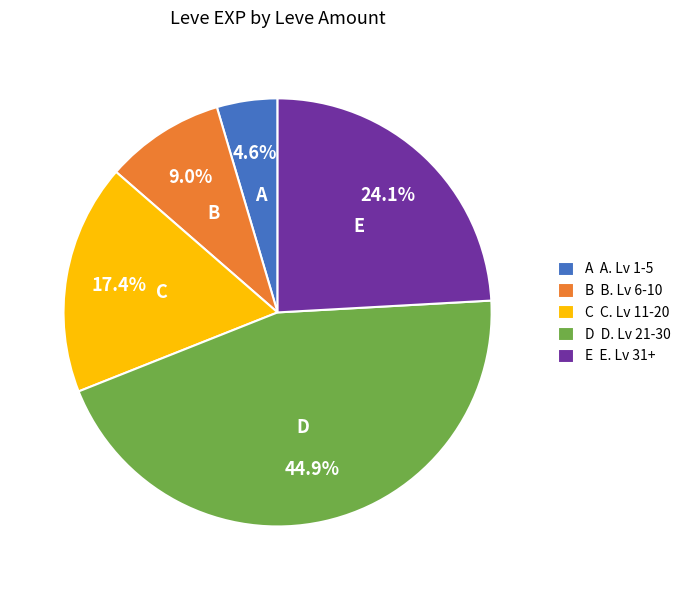

Is there a majority slice in this chart?

No